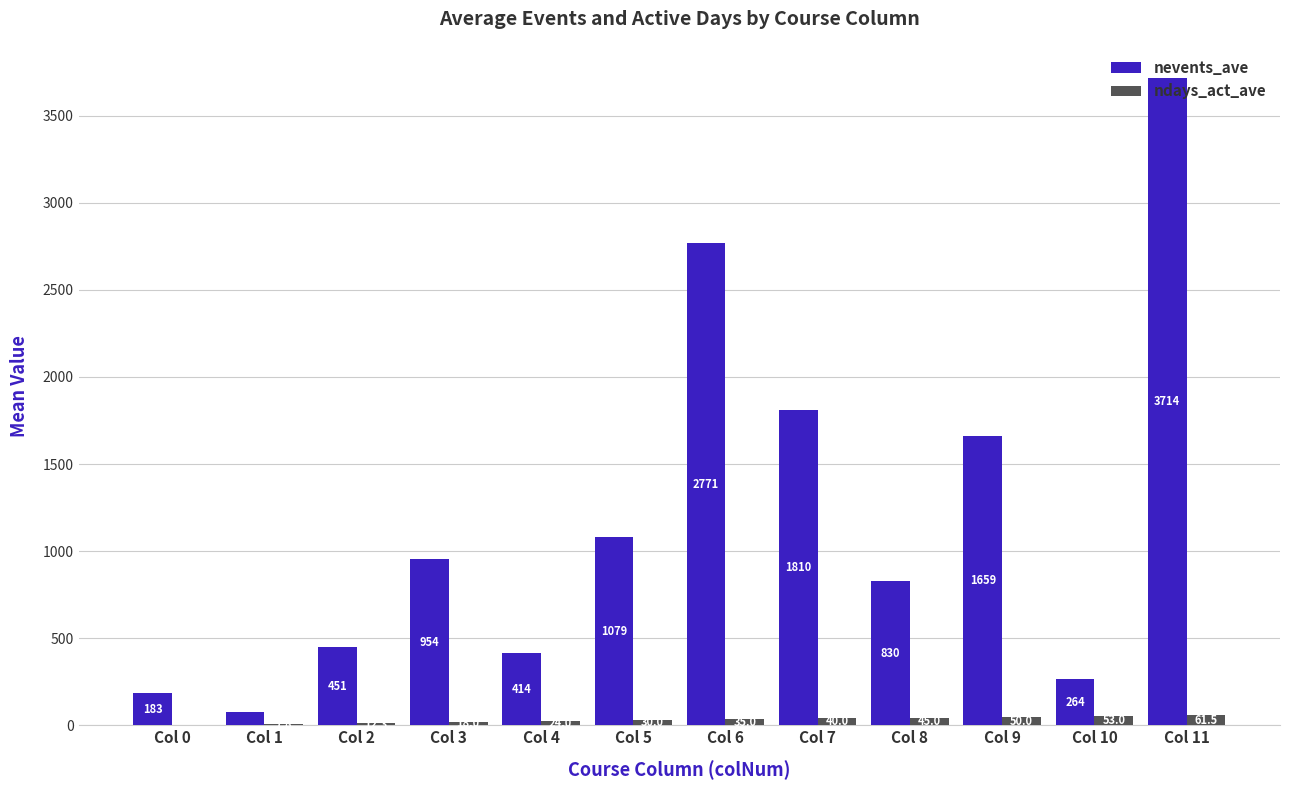

How many groups of bars are there?

12